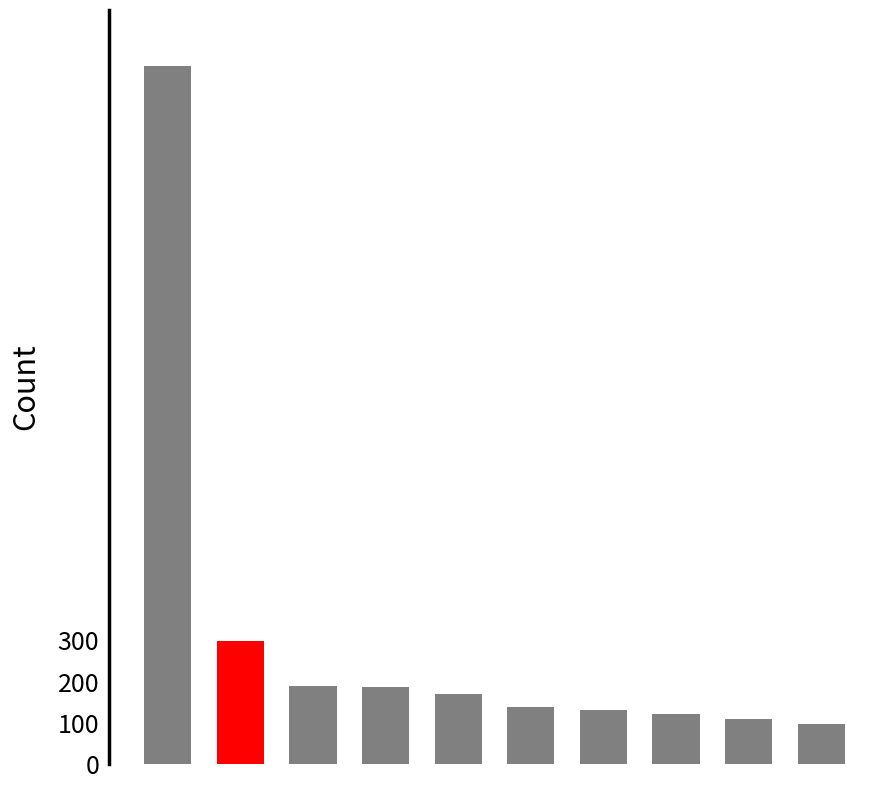

What is the value of the 10th bar from the left?

96